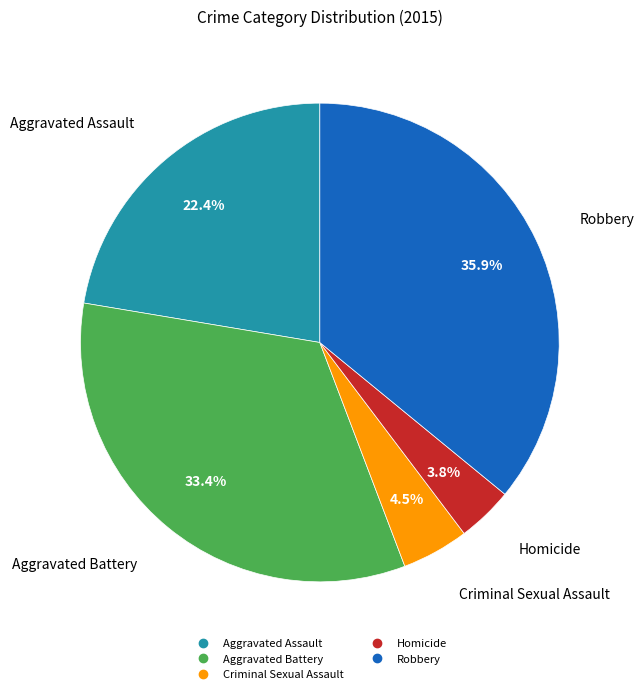

To the nearest percent, what percentage of the pie is Aggravated Assault?

22%